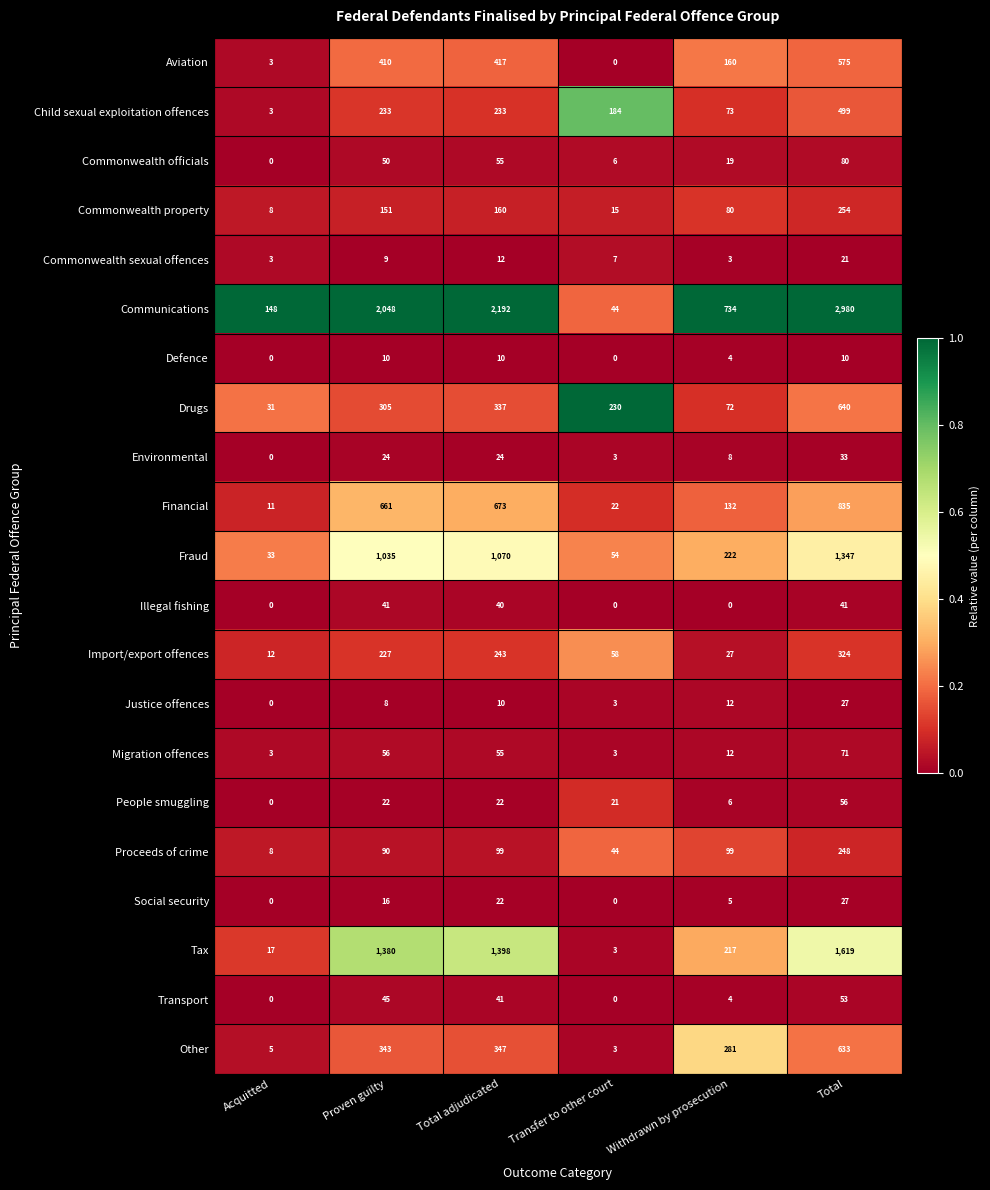

The Commonwealth officials series shows 50 at Proven guilty. True or false?

True